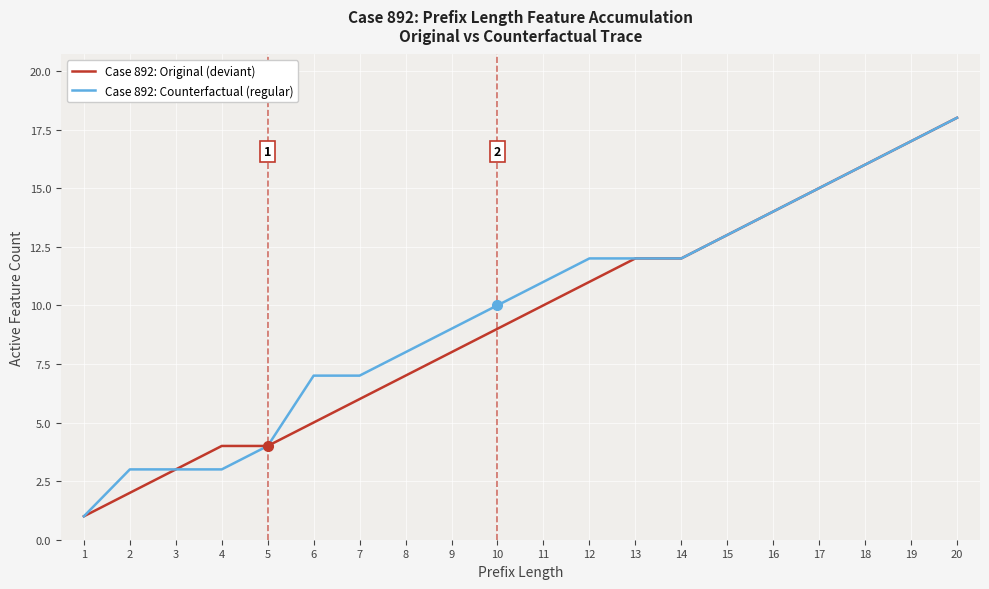

Is it true that Case 892: Original (deviant) equals 10 at 11?

True